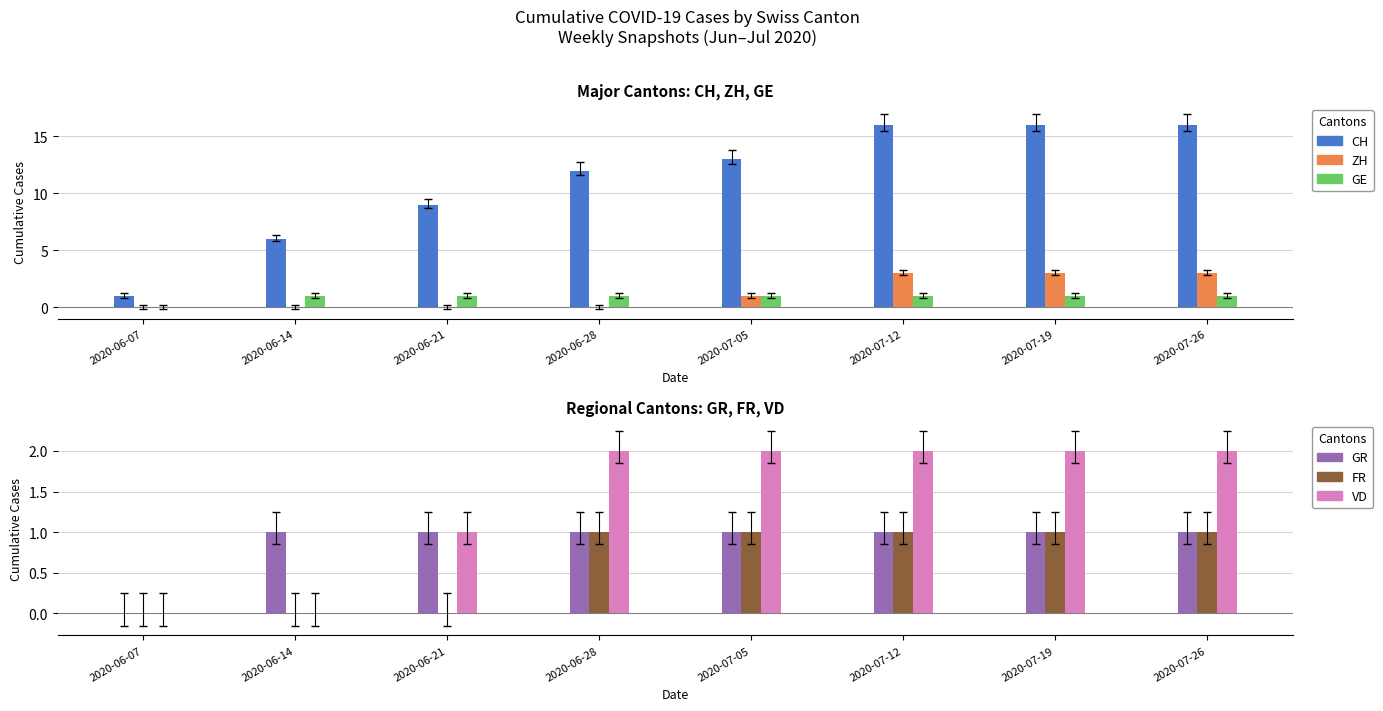

Rank the series at 2020-06-14 from lowest to highest value.

ZH, FR, VD, GE, GR, CH